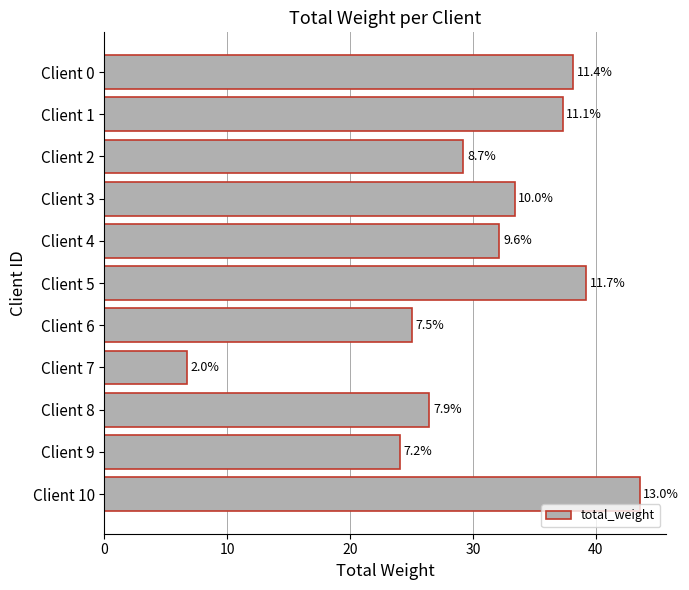

How many bars are there in total?

11